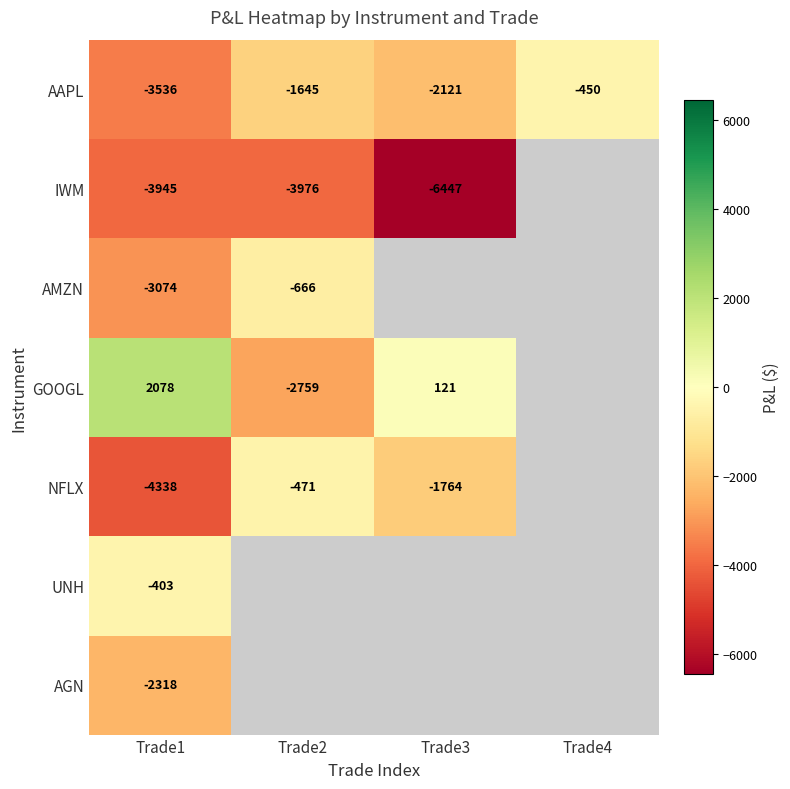

At which label does NFLX reach its peak?

Trade2